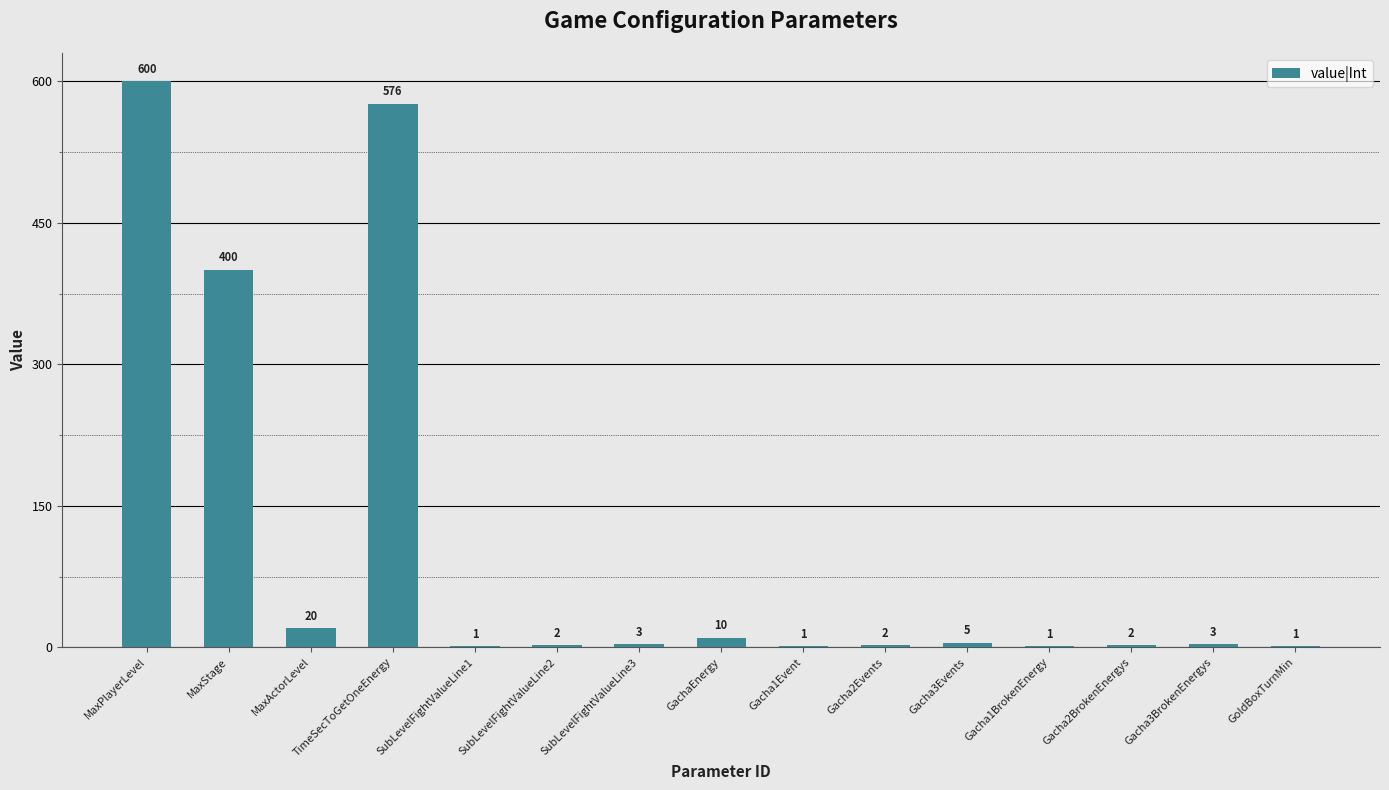

How many categories are shown in the chart?

15